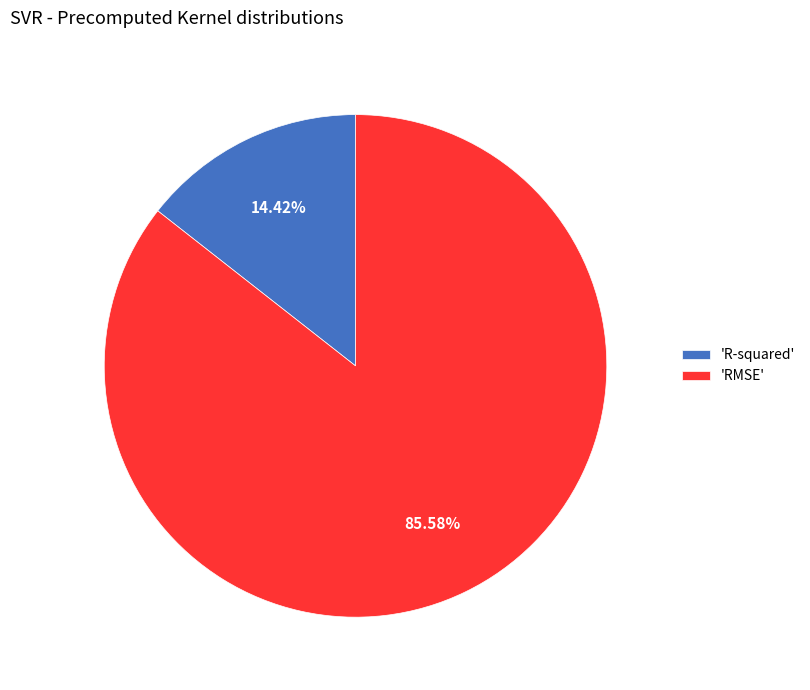

Is the sum of 'RMSE' and 'R-squared' greater than half?

Yes